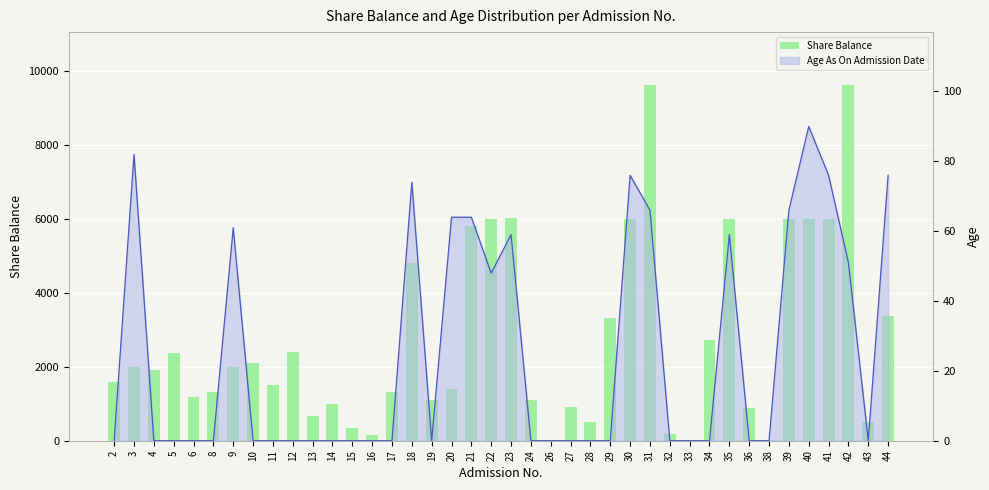

What is the average value?

2741